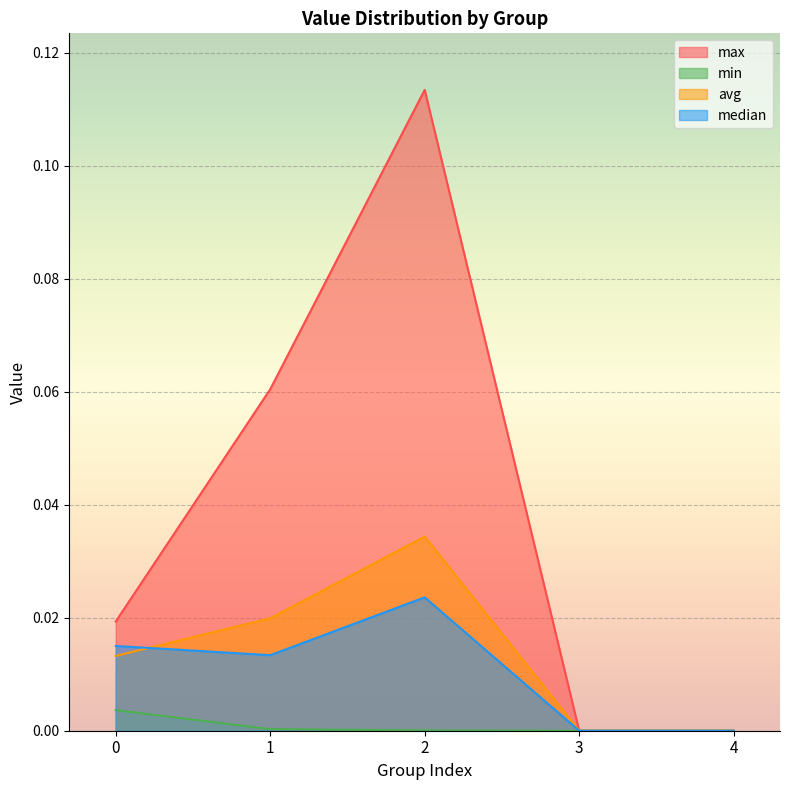

True or false: median and max cross at least once.

False